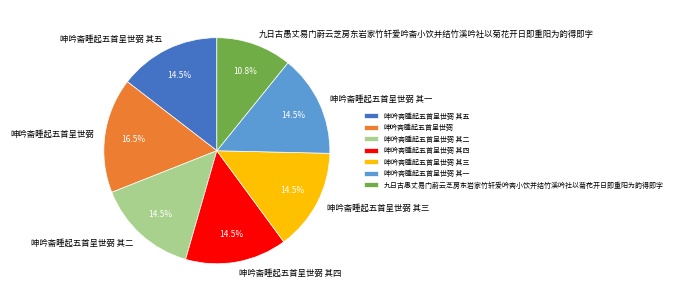

Which category has the biggest portion of the pie?

呻吟斋睡起五首呈世弼